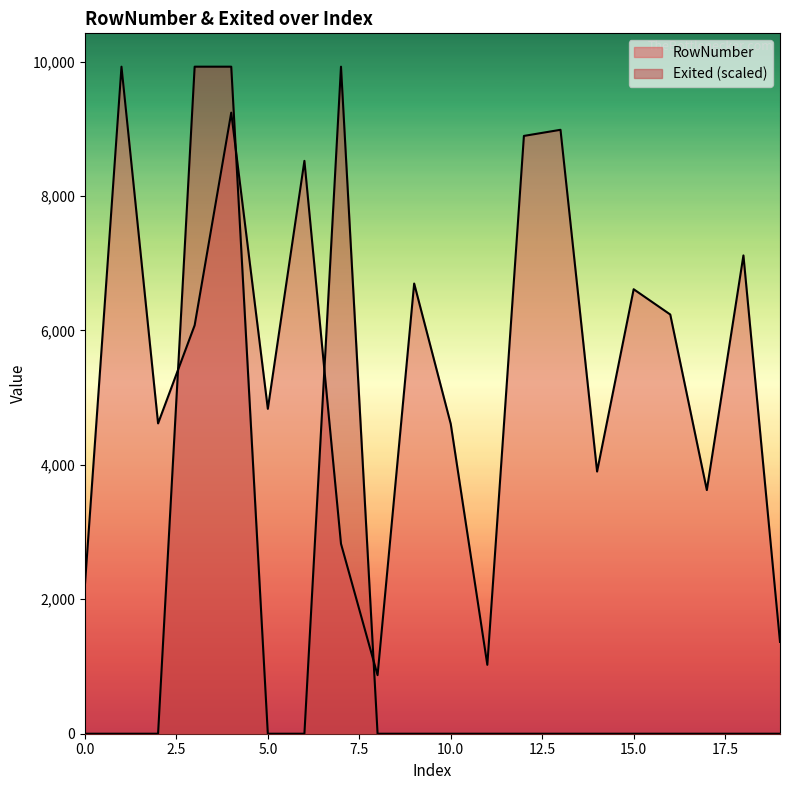

What is the difference between the maximum and minimum values in the Exited series?

9924